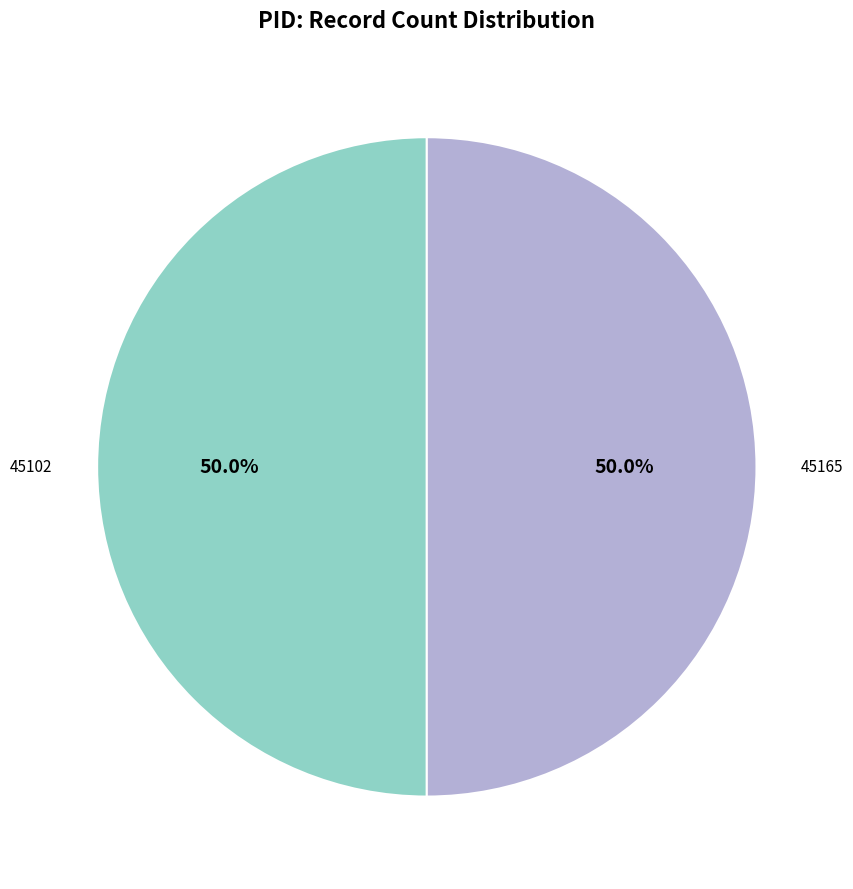

To the nearest percent, what is the average slice percentage?

50%